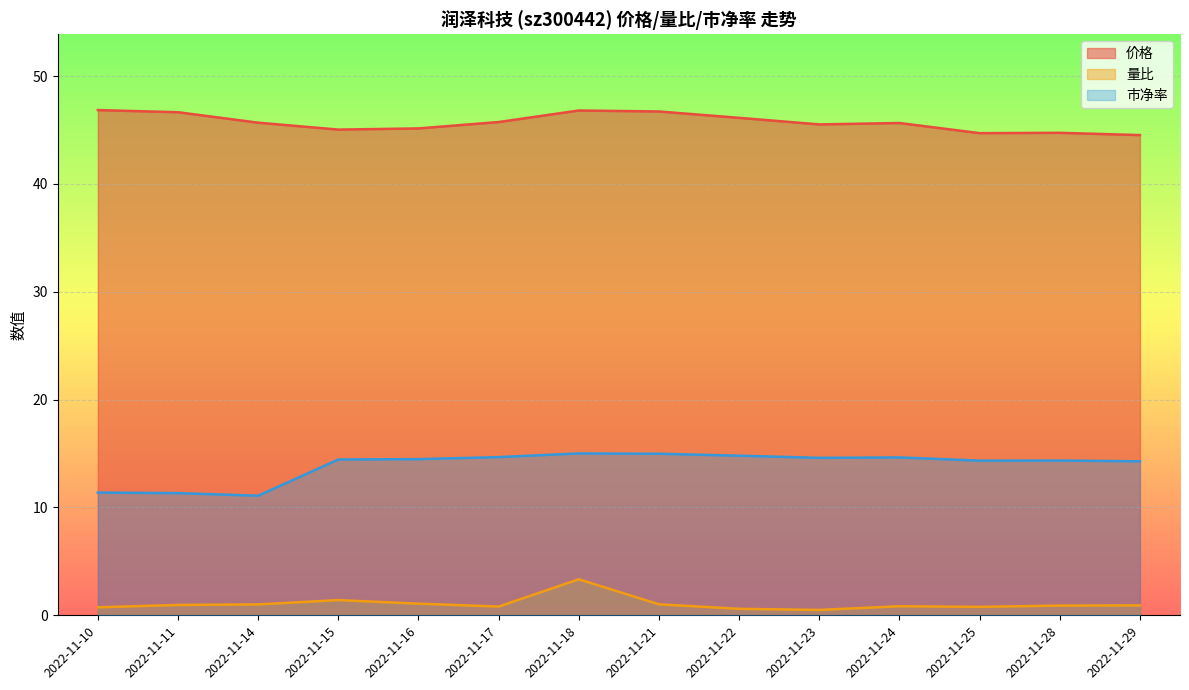

True or false: 量比 has more than 1 interior local peaks.

True